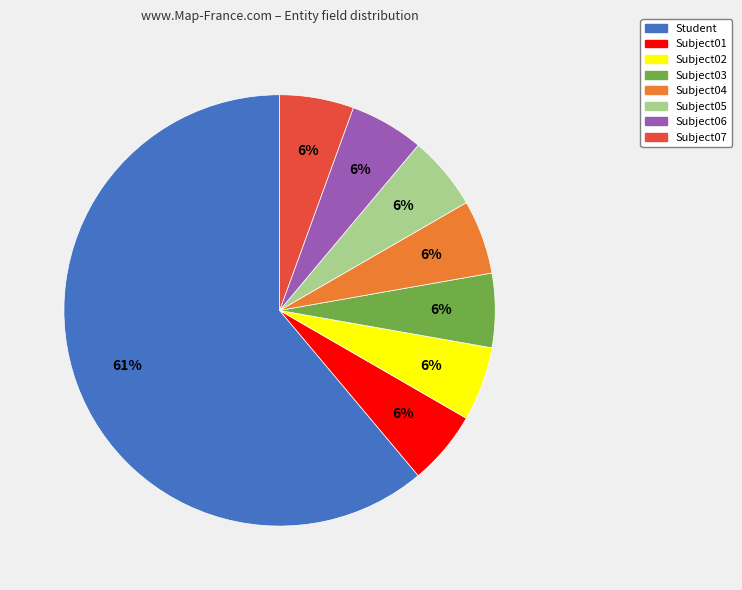

Is there any slice that represents more than half of the pie?

Yes